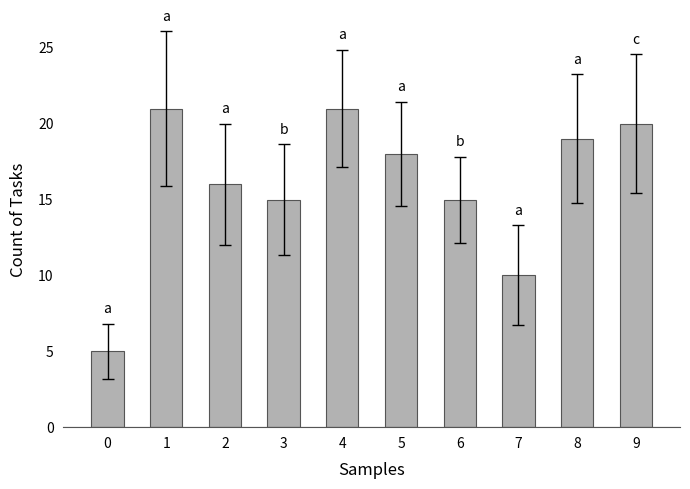

Are the bars grouped side by side (vs. stacked)?

No